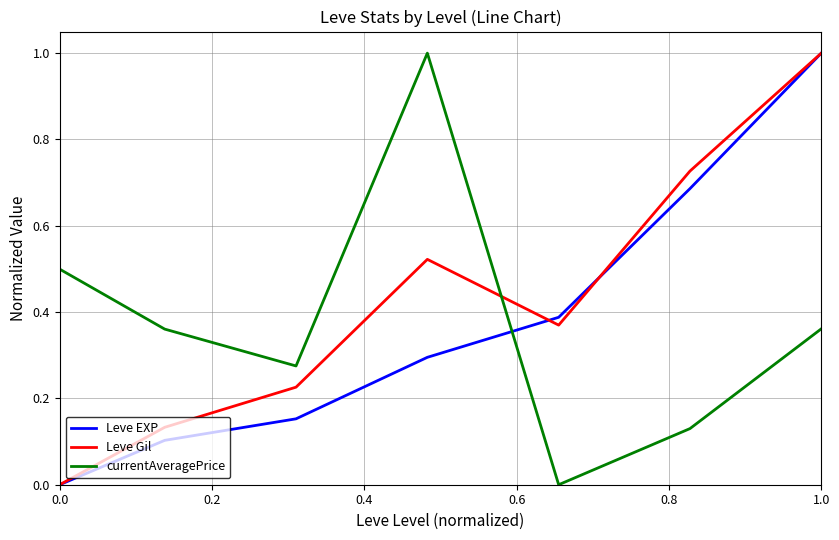

What is the highest value of the Leve Gil series?

1.0